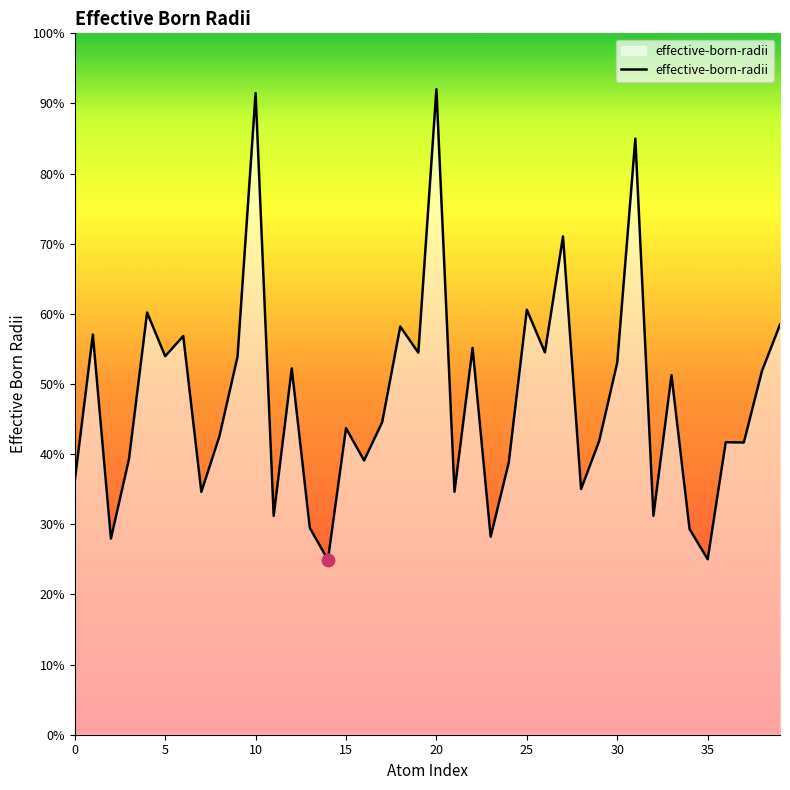

Does the chart have visible grid lines?

No